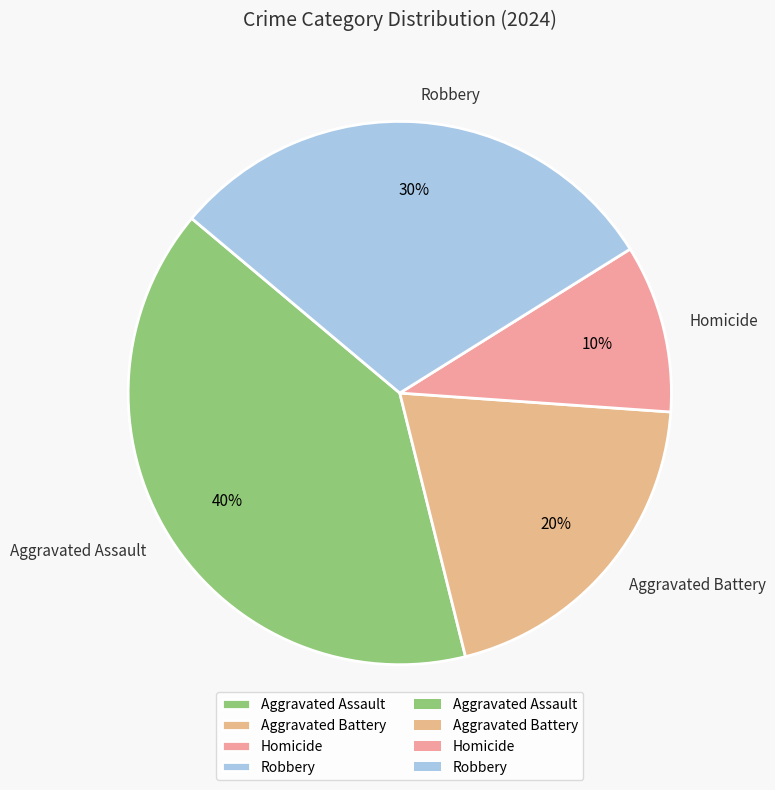

What is the smallest slice in the pie chart?

Homicide